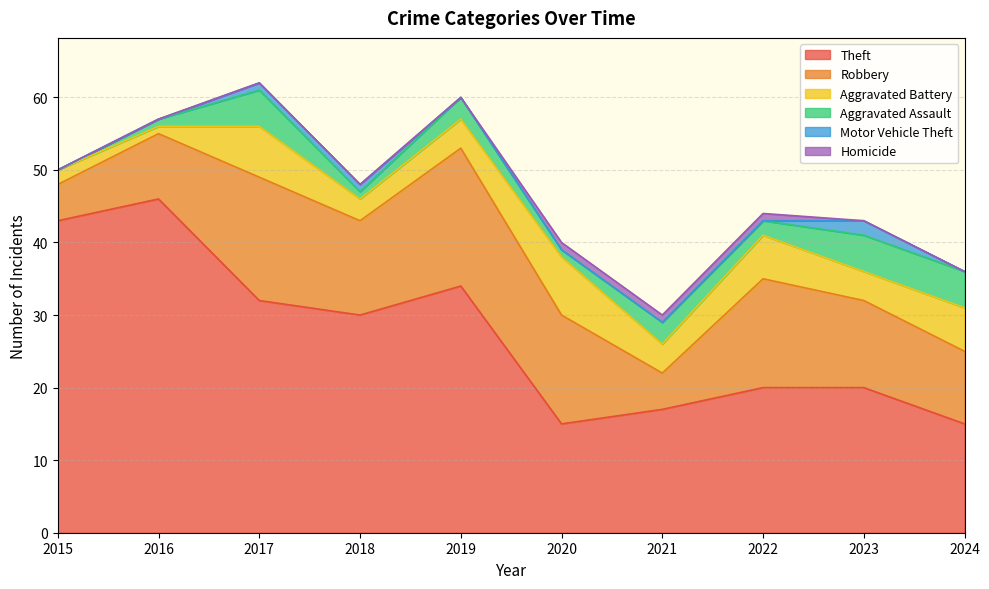

List the series in order of their peak value, highest first.

Theft, Robbery, Aggravated Battery, Aggravated Assault, Motor Vehicle Theft, Homicide